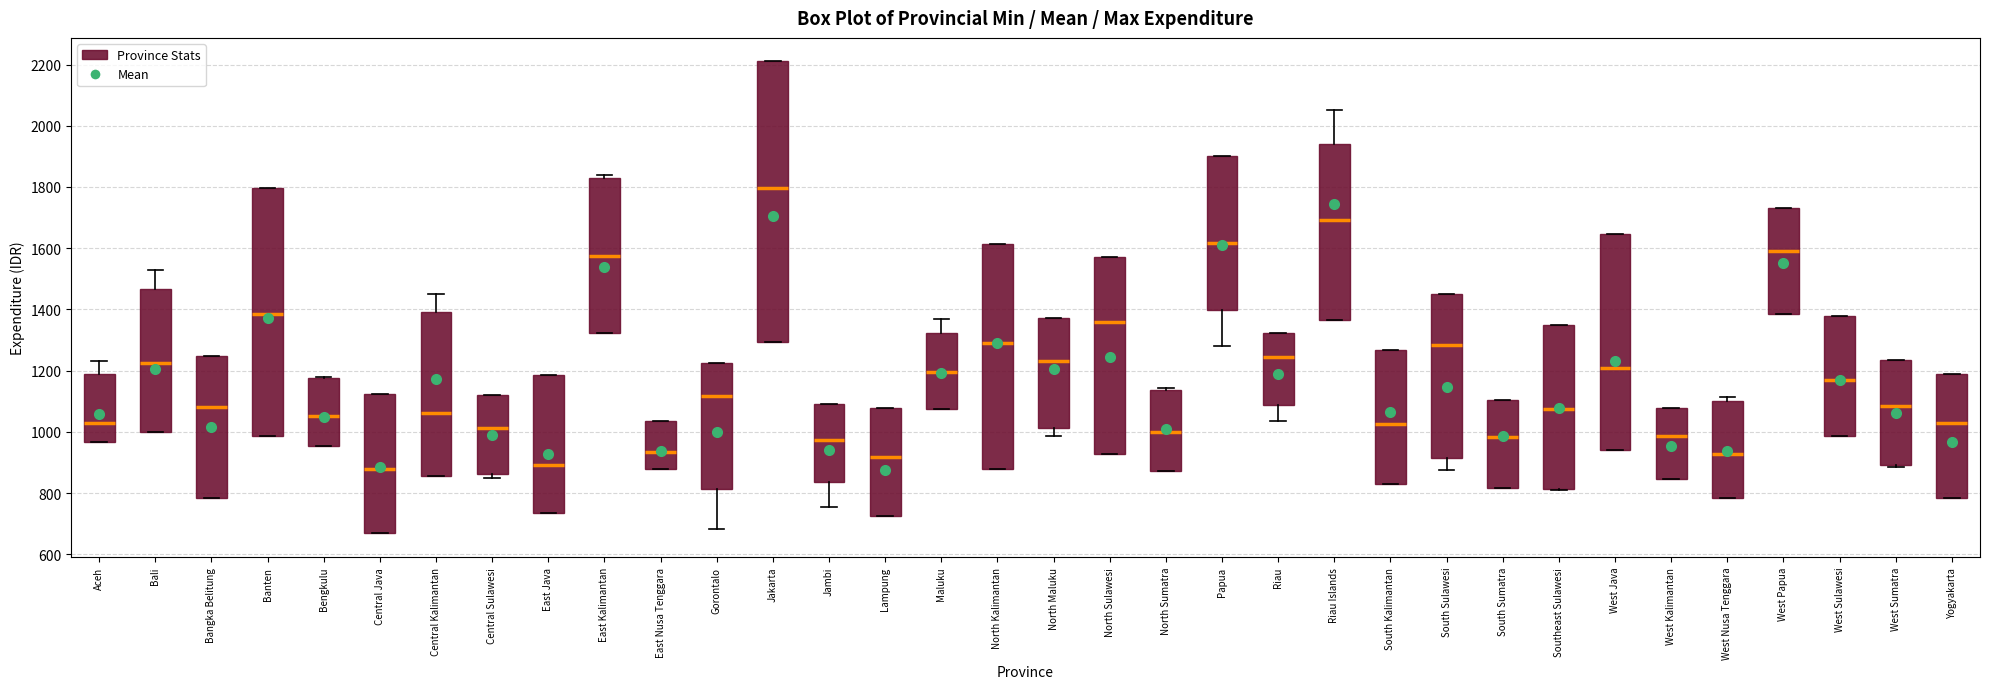

Comparing the boxes themselves (not the whiskers), which one is the tallest?

Jakarta